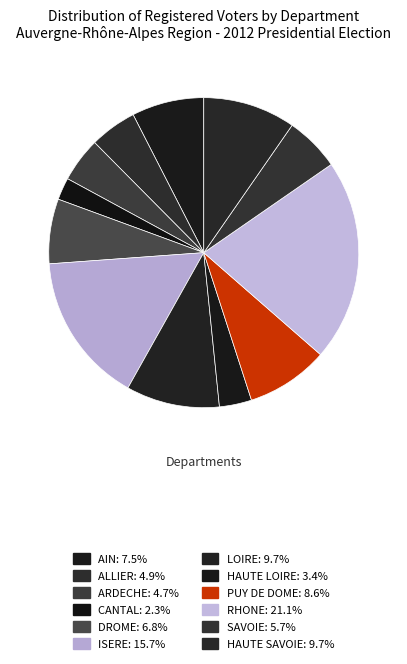

Count the number of slices in the pie.

12